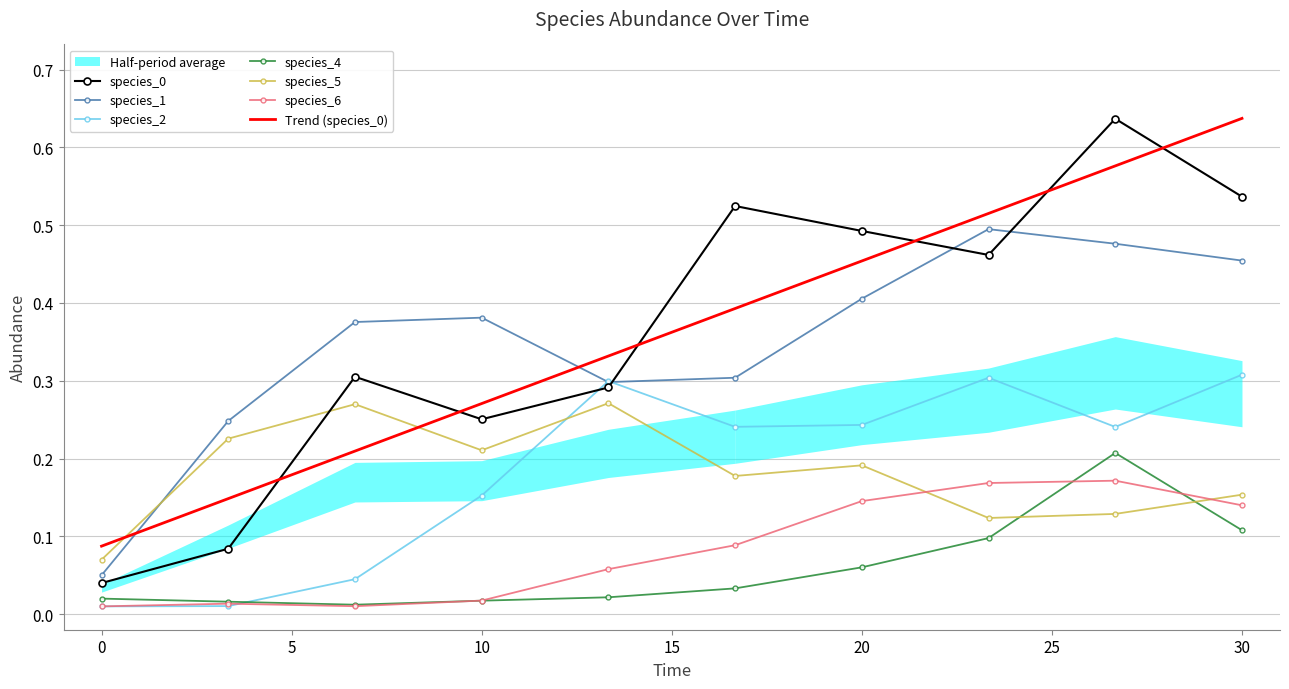

At which category is the sum across all series the highest?

26.666666666666668